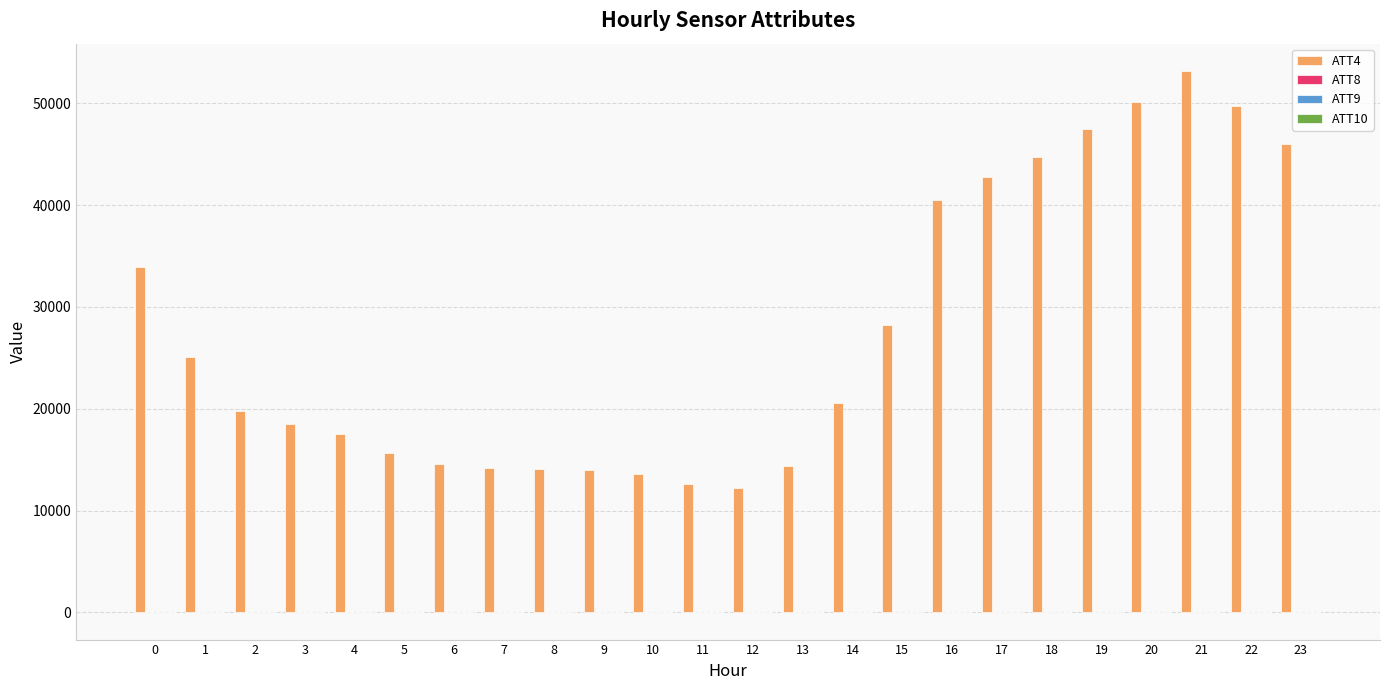

Which series has the largest total across all categories?

ATT4